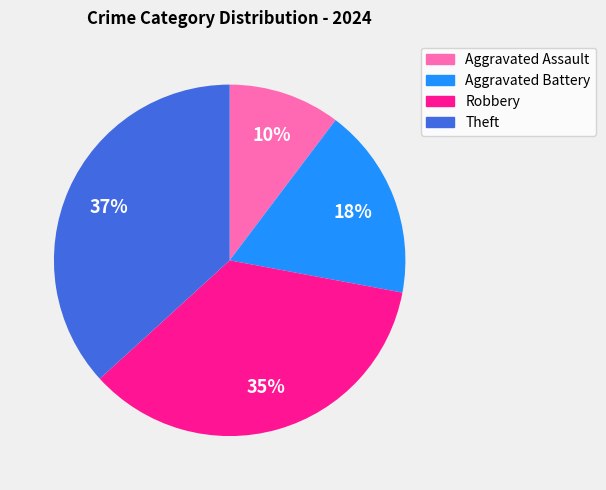

Which has a higher value, Aggravated Assault or Aggravated Battery?

Aggravated Battery